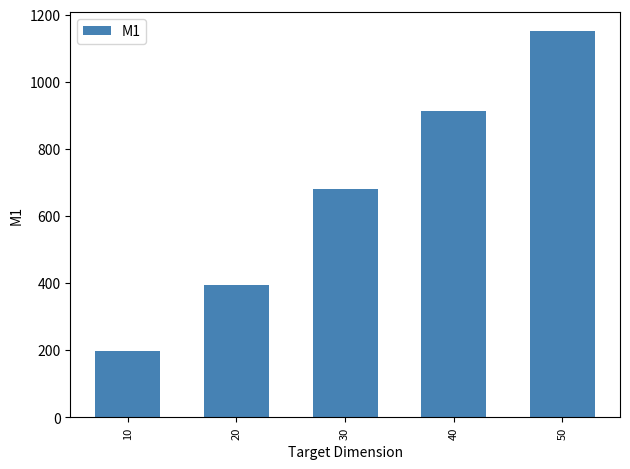

What is the ratio of the value at 10 to the value at 20?

0.5